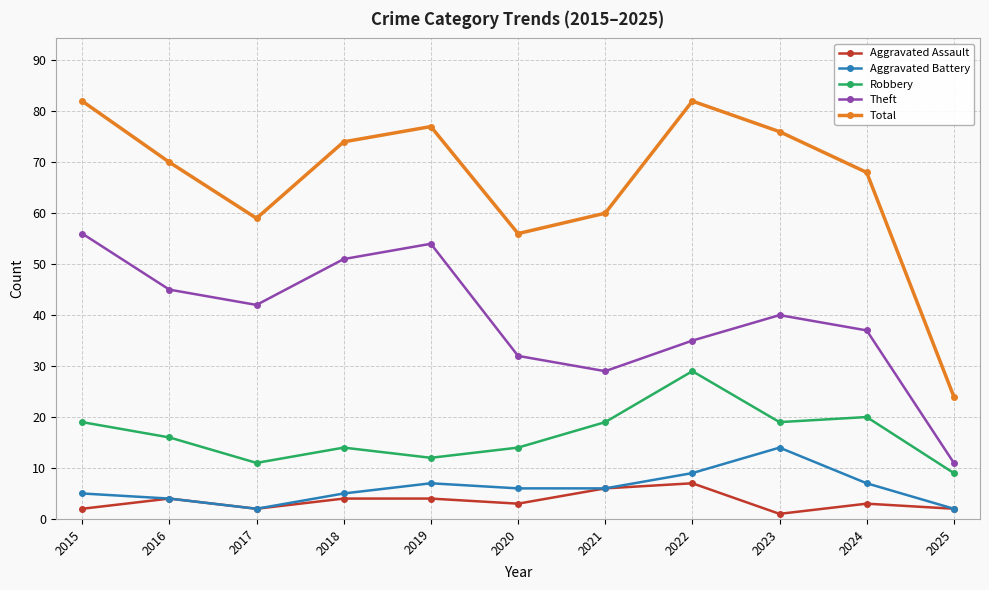

How many interior local valleys does the Theft series have?

2